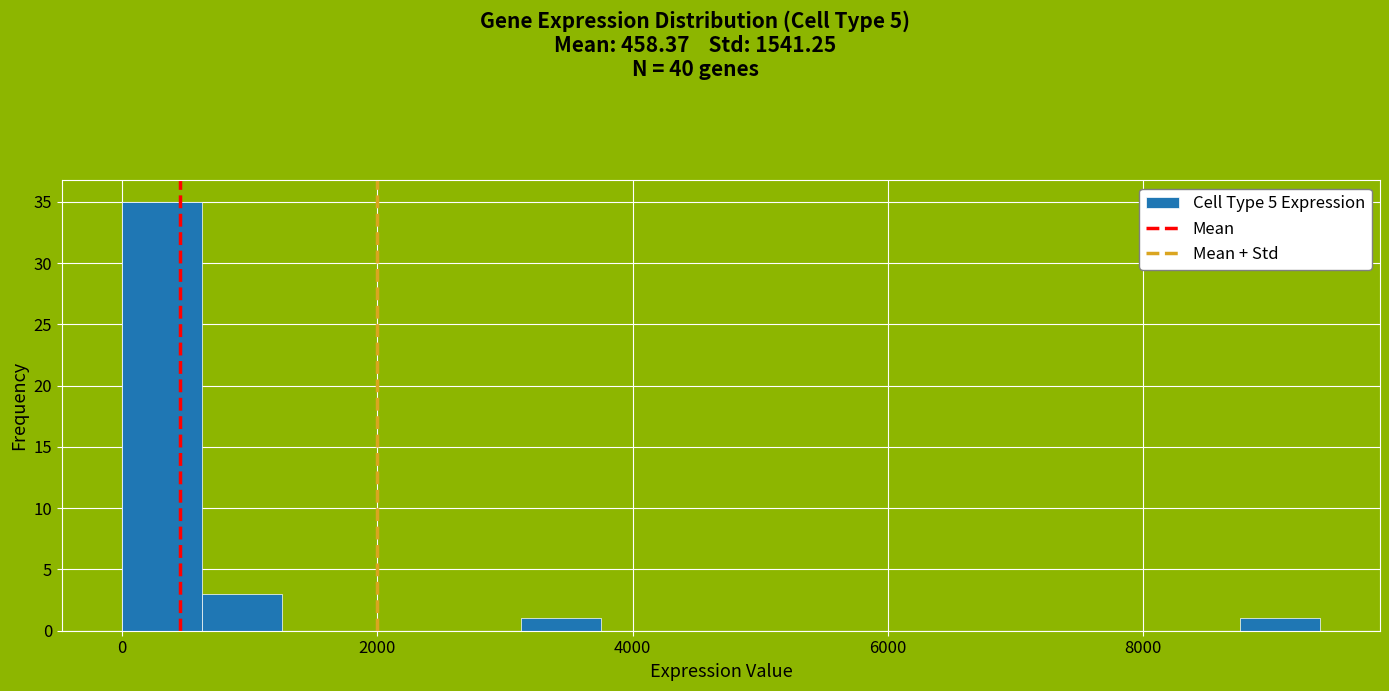

Around what value on the x-axis is the tallest bar? Give the approximate position of its centre, as read against the axis.

400